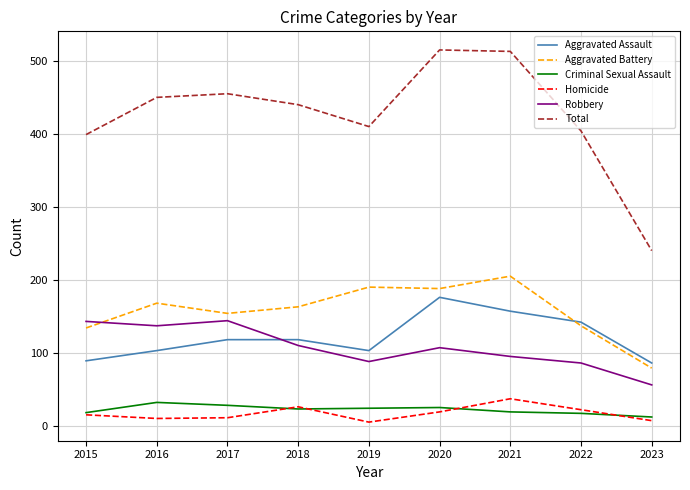

True or false: Robbery and Criminal Sexual Assault intersect in this chart.

False